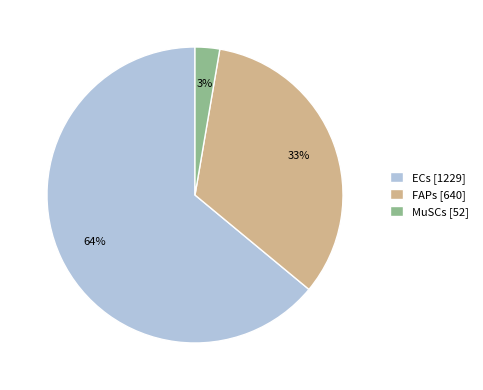

Which category accounts for the majority?

ECs